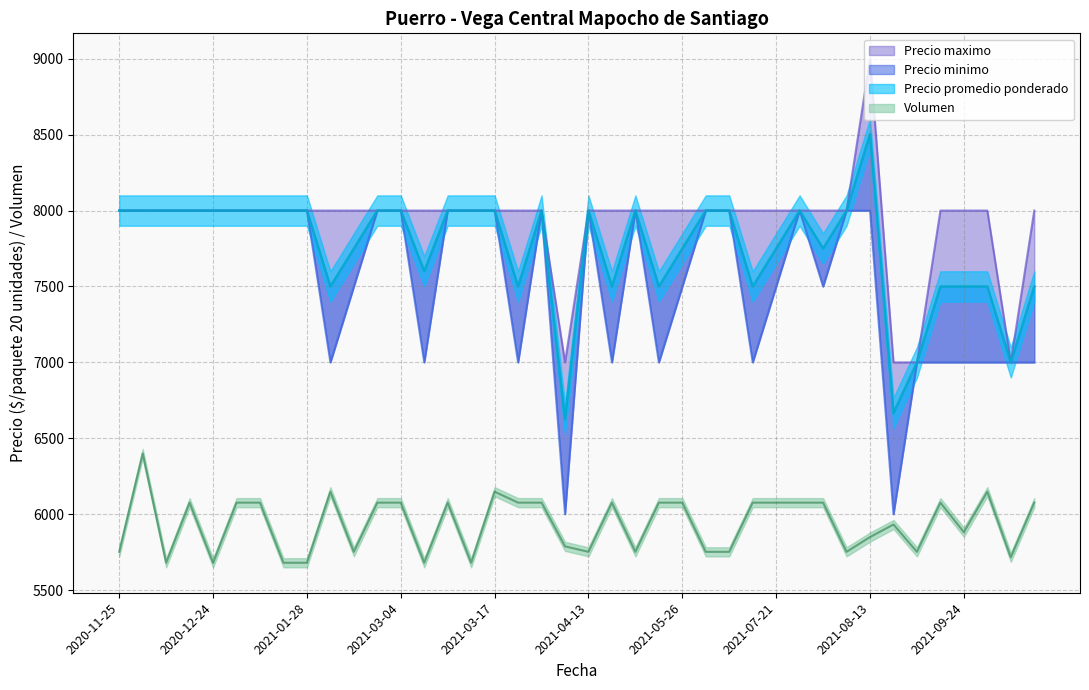

Is the value of Precio minimo at 2021-09-24 greater than the value of Precio promedio ponderado at 2021-02-17?

No